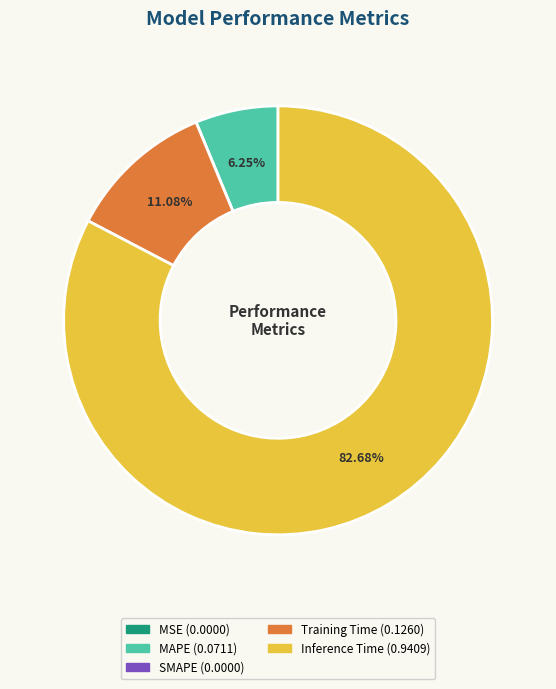

Is the sum of Inference Time and Training Time greater than half?

Yes